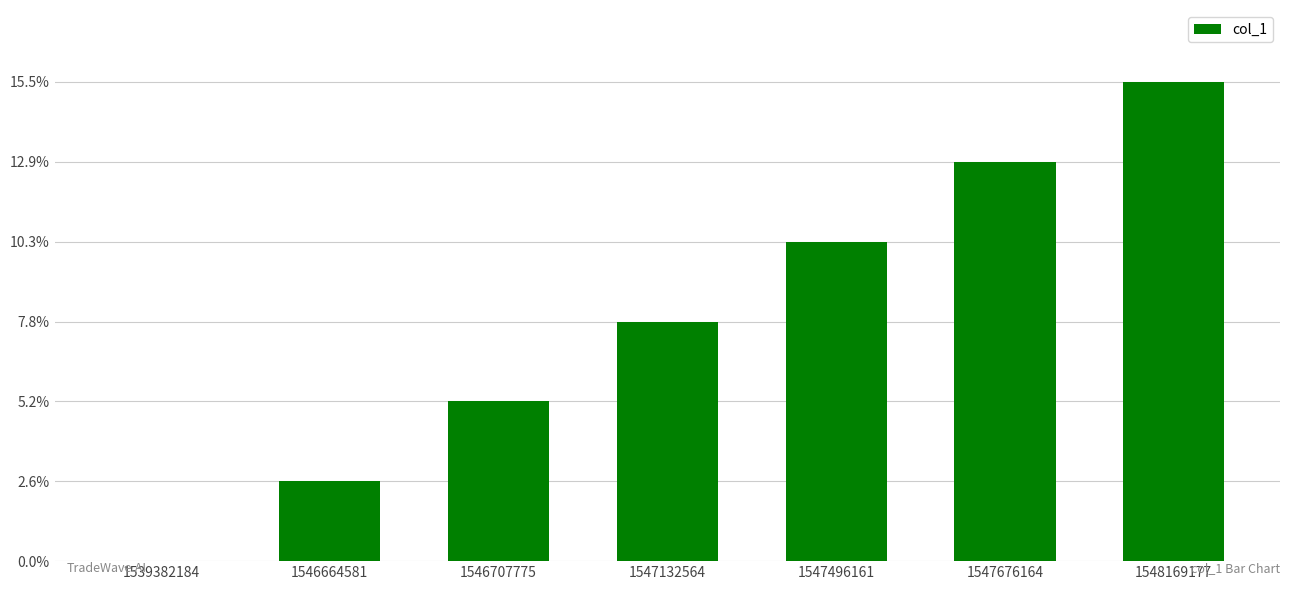

True or false: the data shows 5 at 1547676164.

True